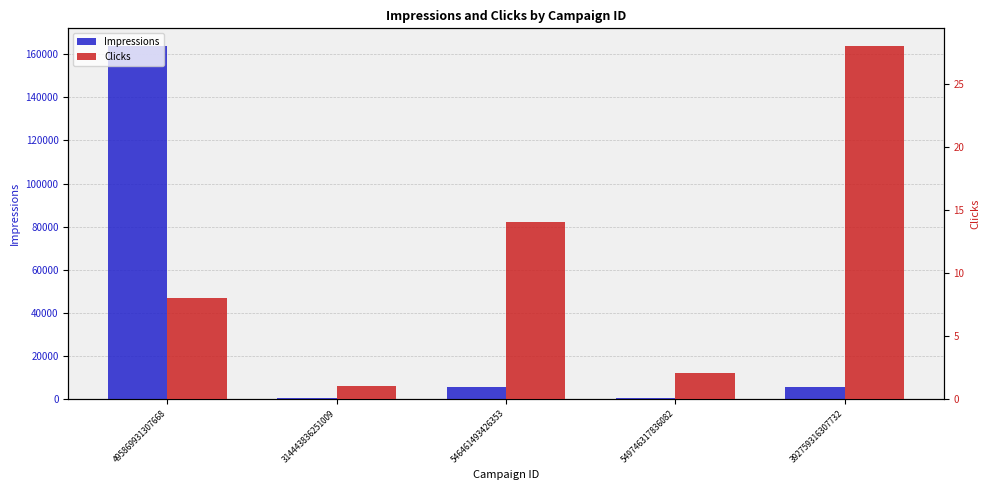

Does the chart contain any negative values?

No